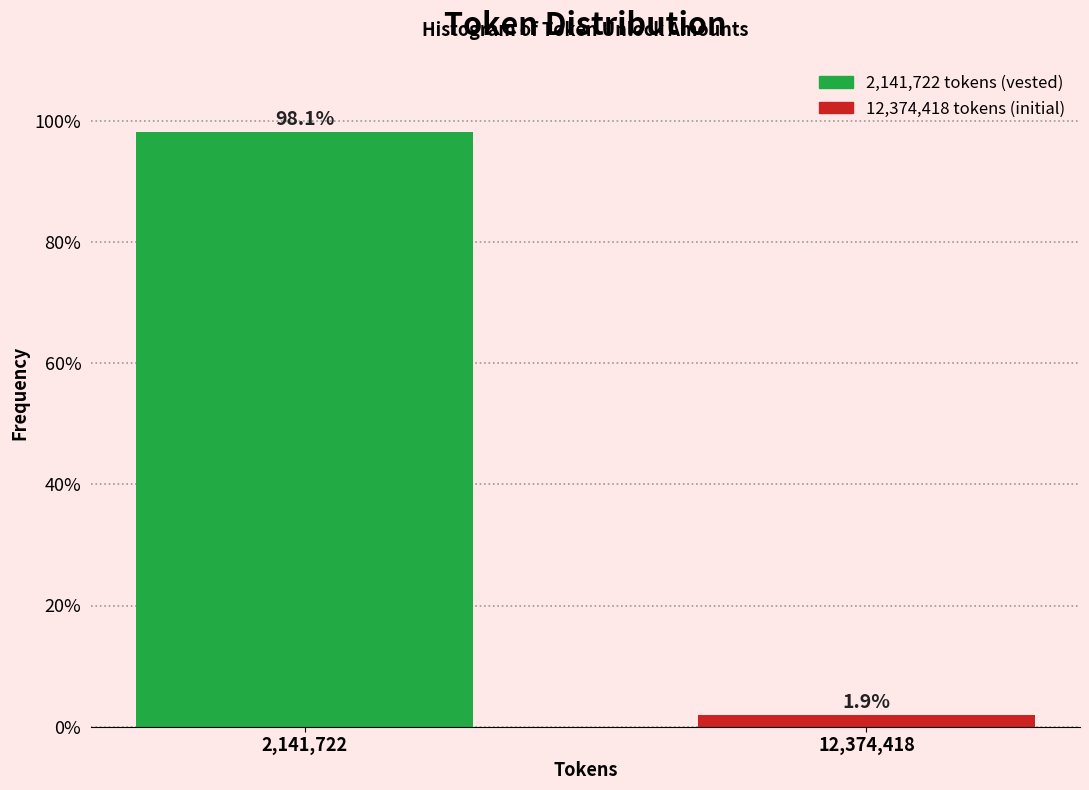

Reading left to right, transcribe all the data shown in this chart.

98.1	1.9